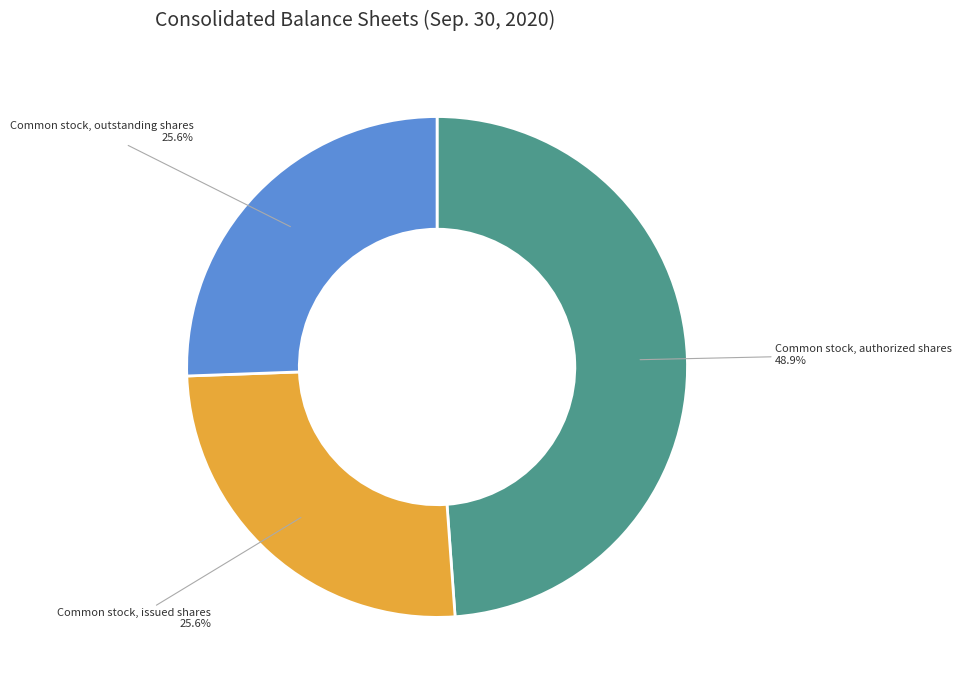

How many slices are in this pie chart?

3